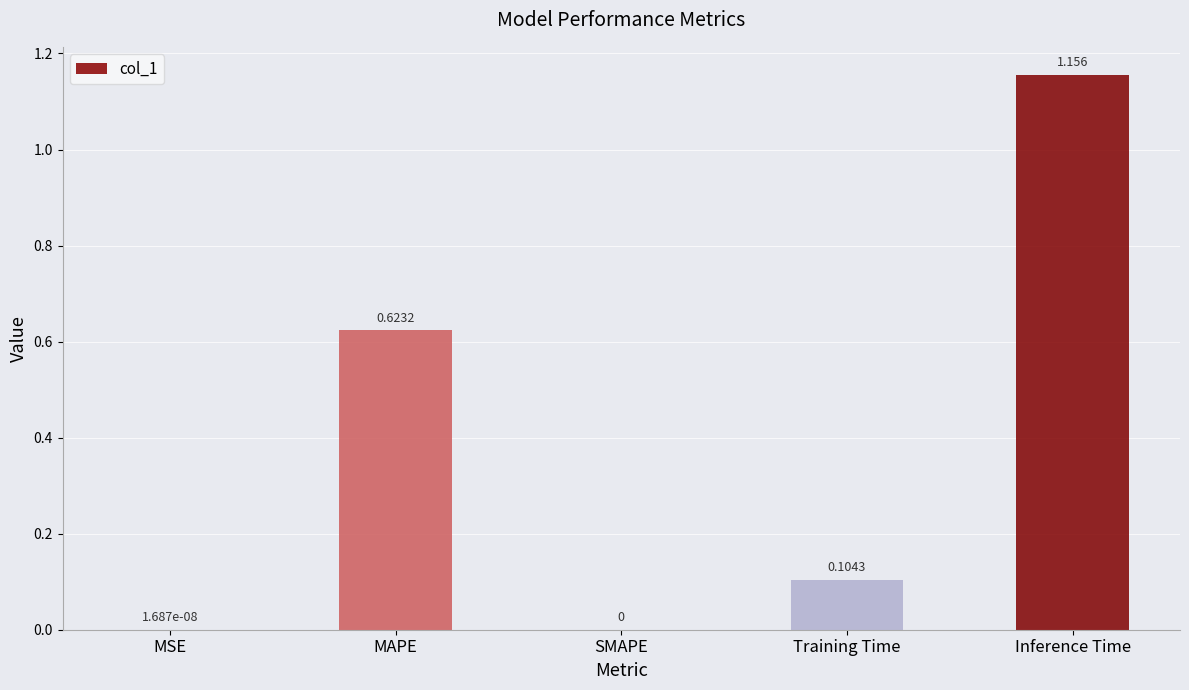

Which label corresponds to the largest value in the chart?

Inference Time